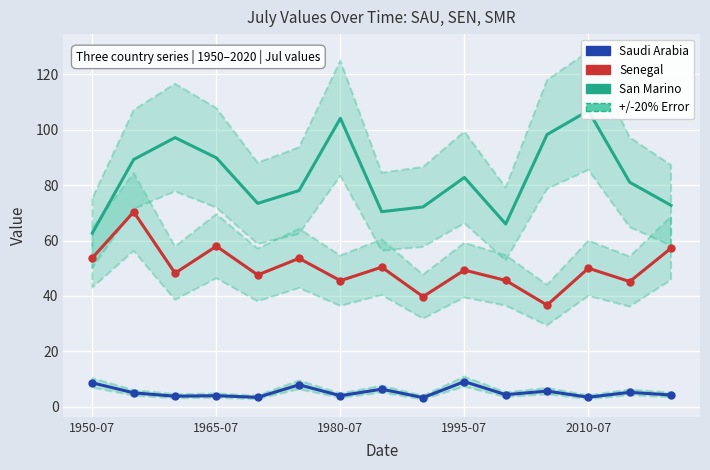

Is it true that Saudi Arabia equals 4.8 at 2010-07?

False